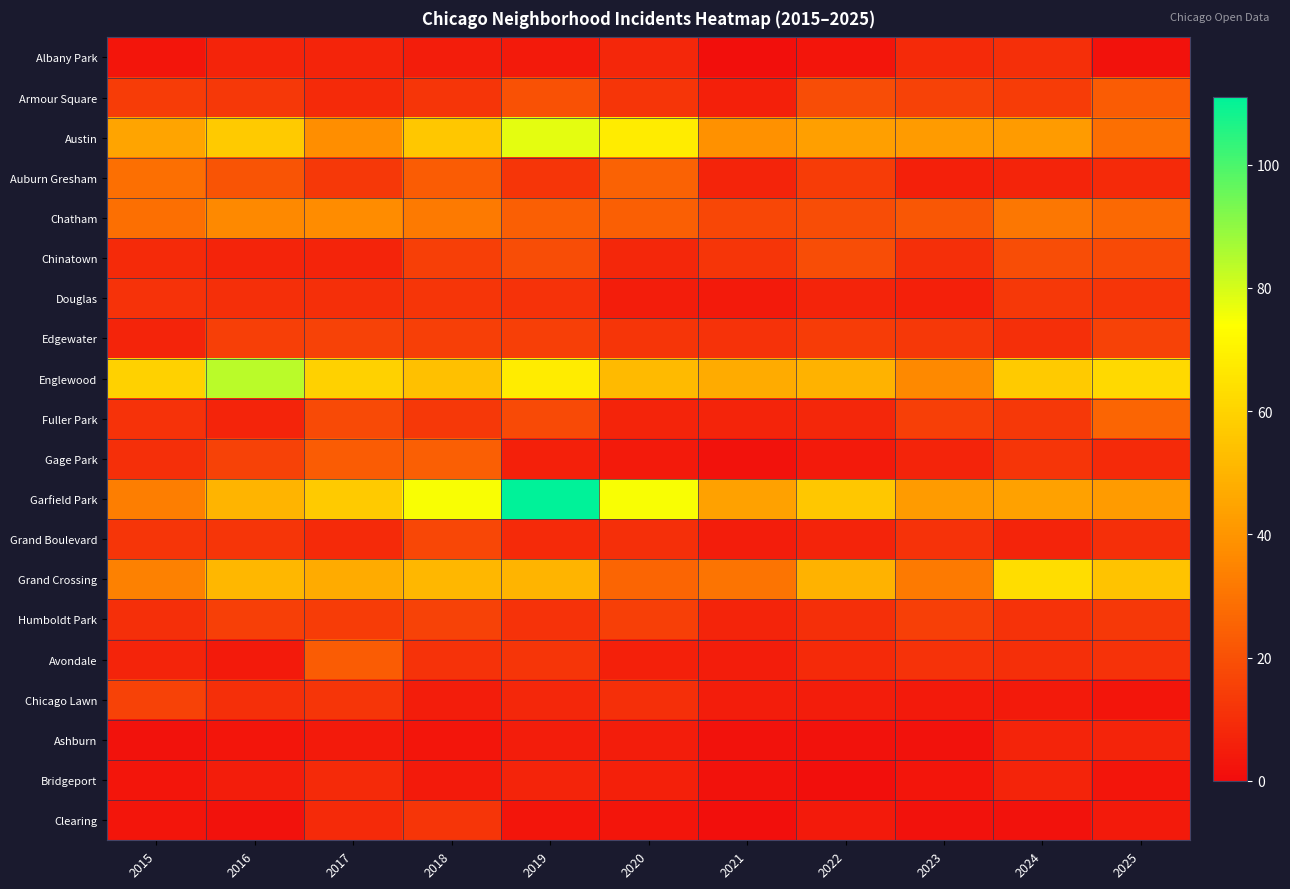

Rank the series at 2018 from lowest to highest value.

Ashburn, Bridgeport, Albany Park, Chicago Lawn, Avondale, Armour Square, Douglas, Clearing, Fuller Park, Chinatown, Edgewater, Humboldt Park, Grand Boulevard, Auburn Gresham, Gage Park, Chatham, Grand Crossing, Englewood, Austin, Garfield Park